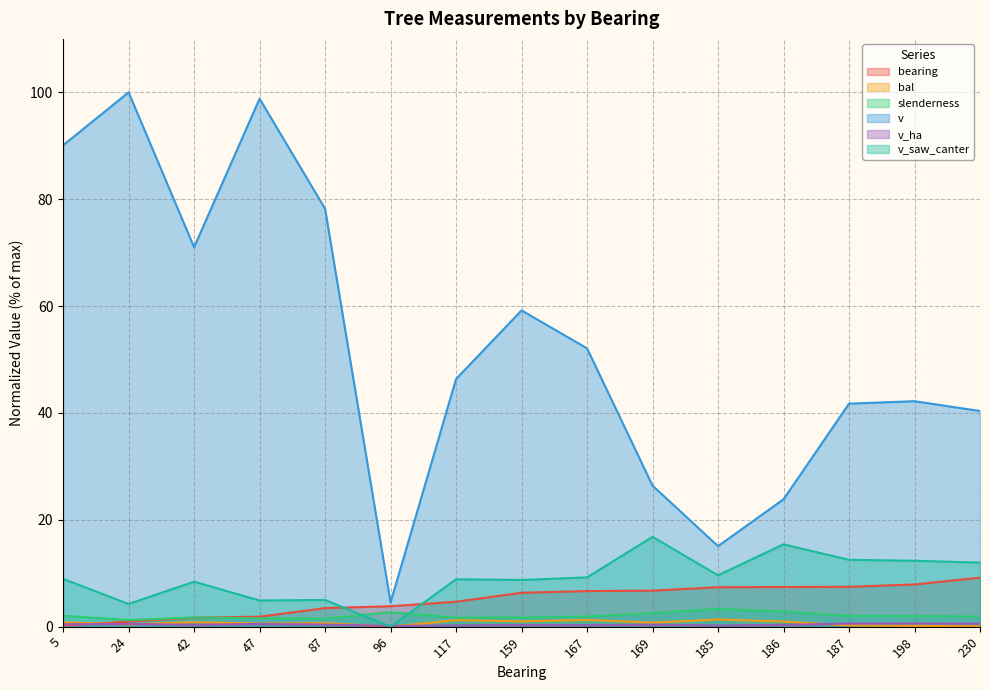

Read the bal value at 42.

0.8